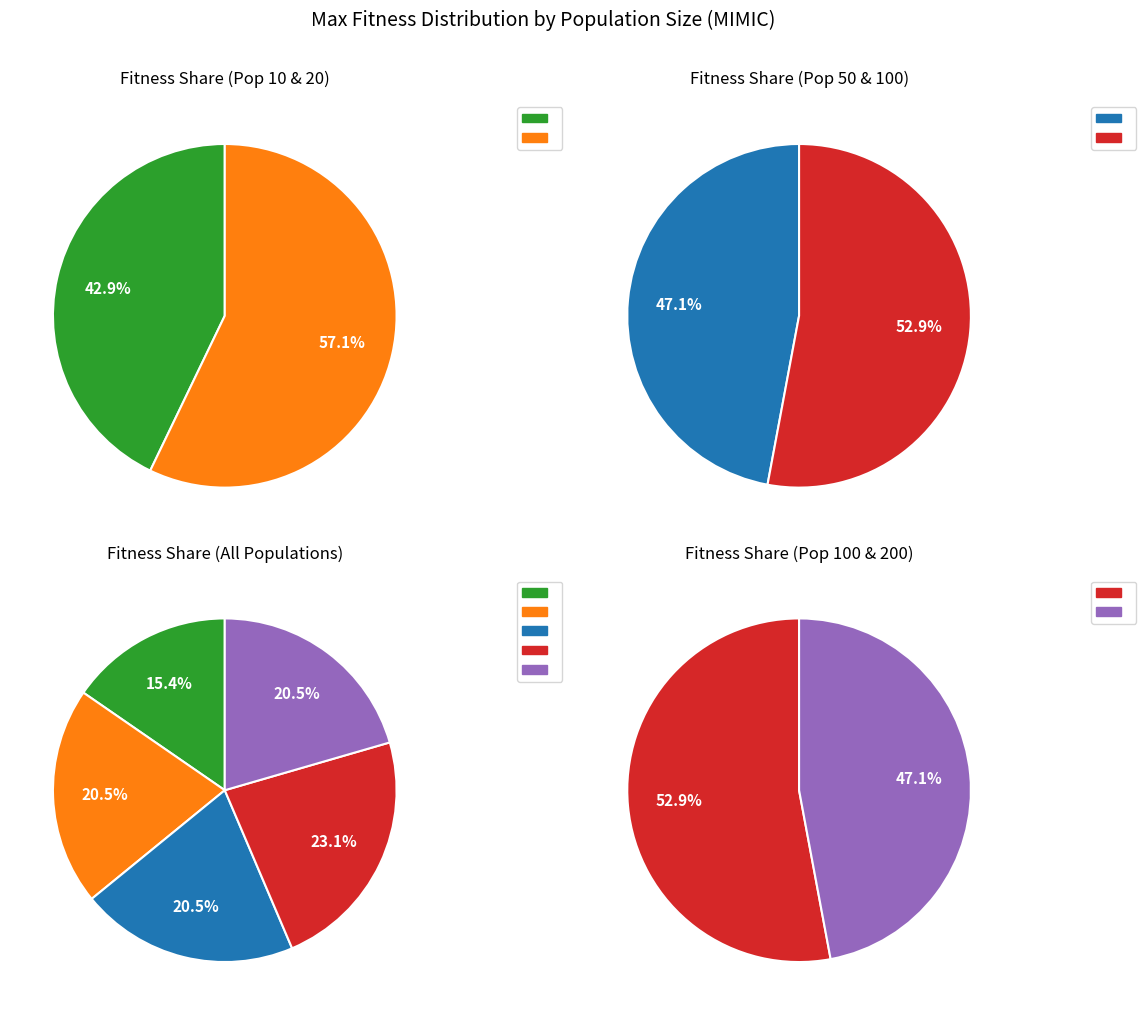

Does 1024 represent more than half of the total?

No